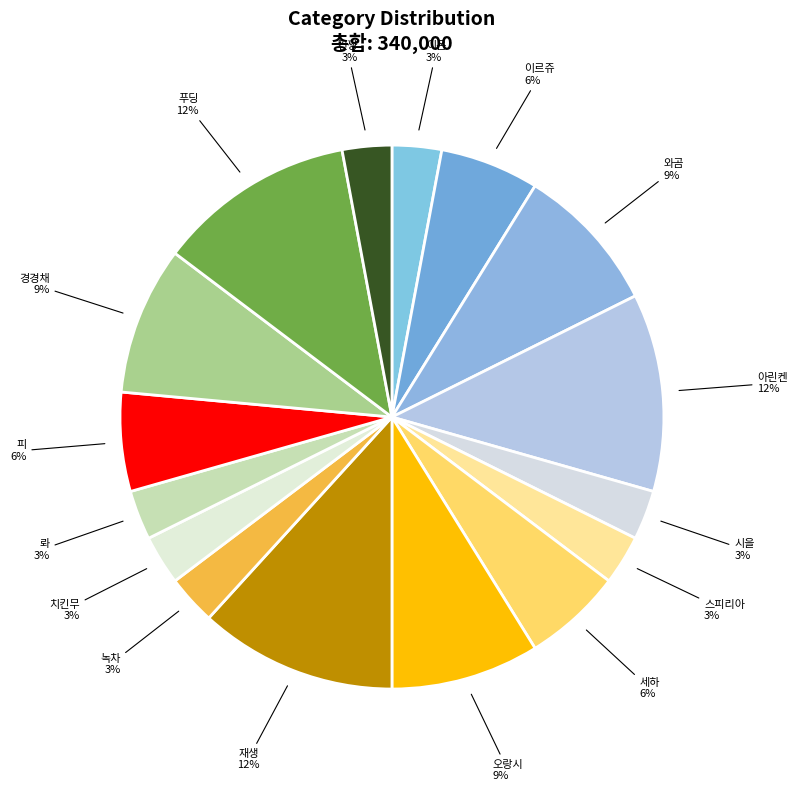

Is there a majority slice in this chart?

No